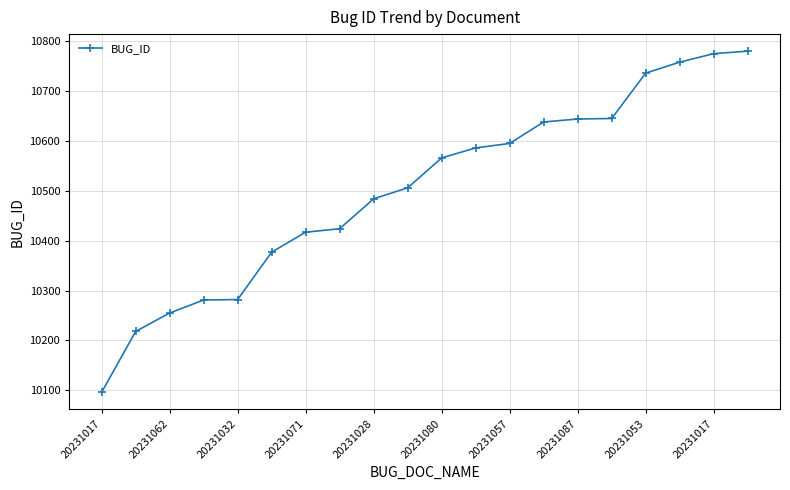

What is the value of the 20th point from the left?

10780